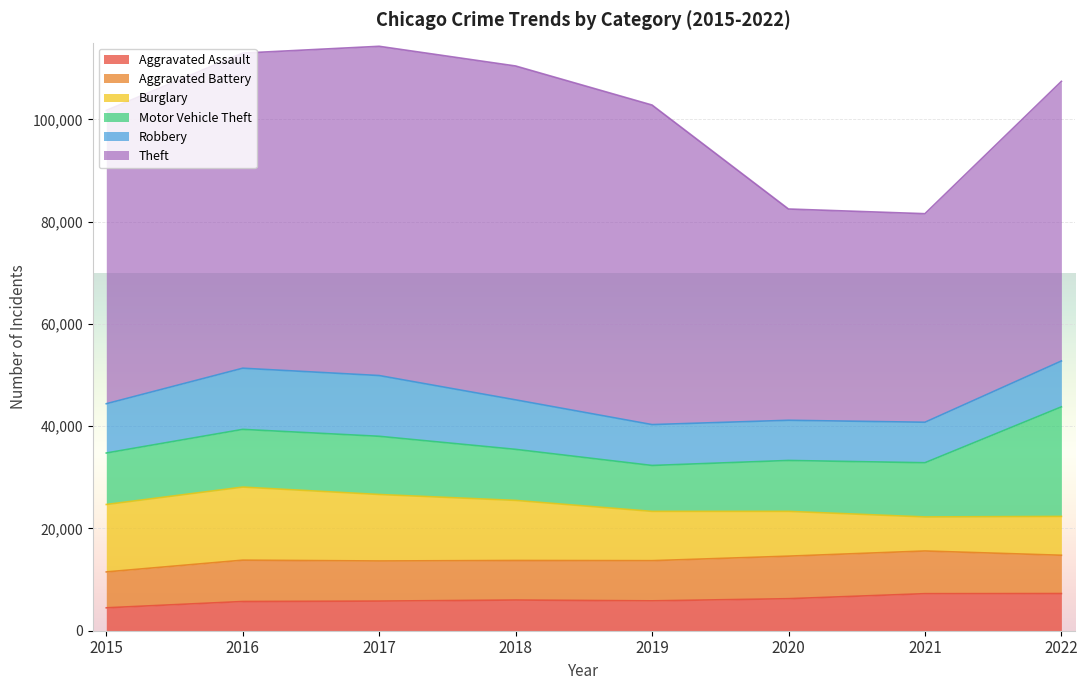

What is the value of the Robbery point at the 4th from the left?

9679